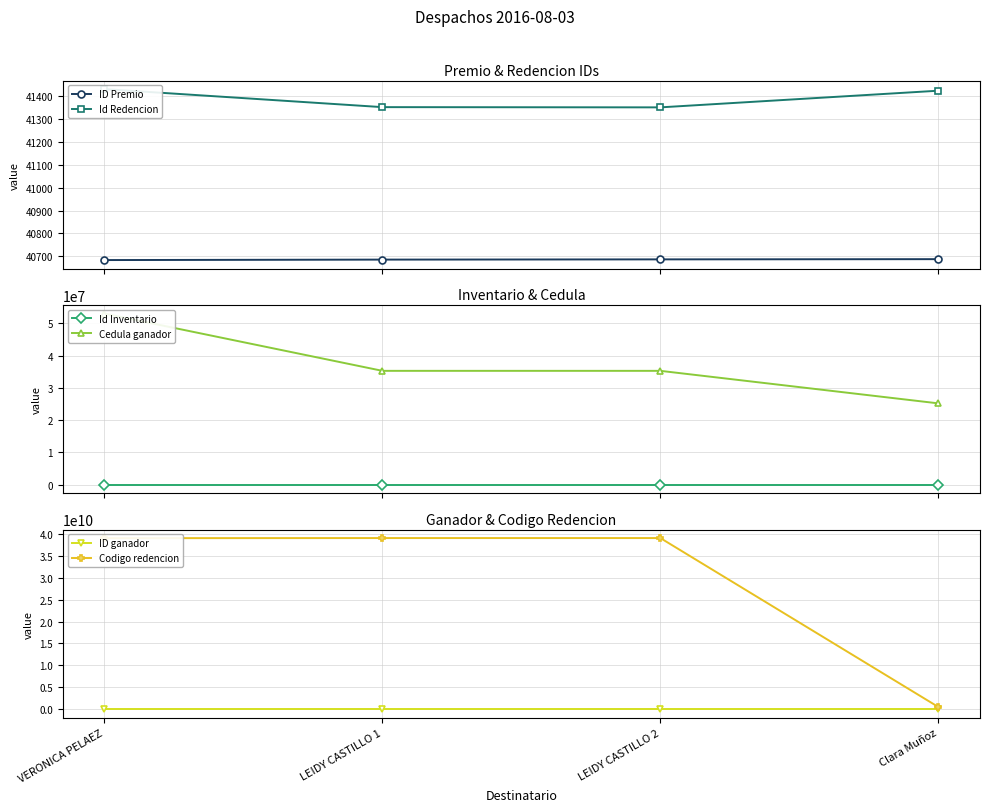

Is it true that Codigo redencion equals 68072247708 at LEIDY CASTILLO 1?

False